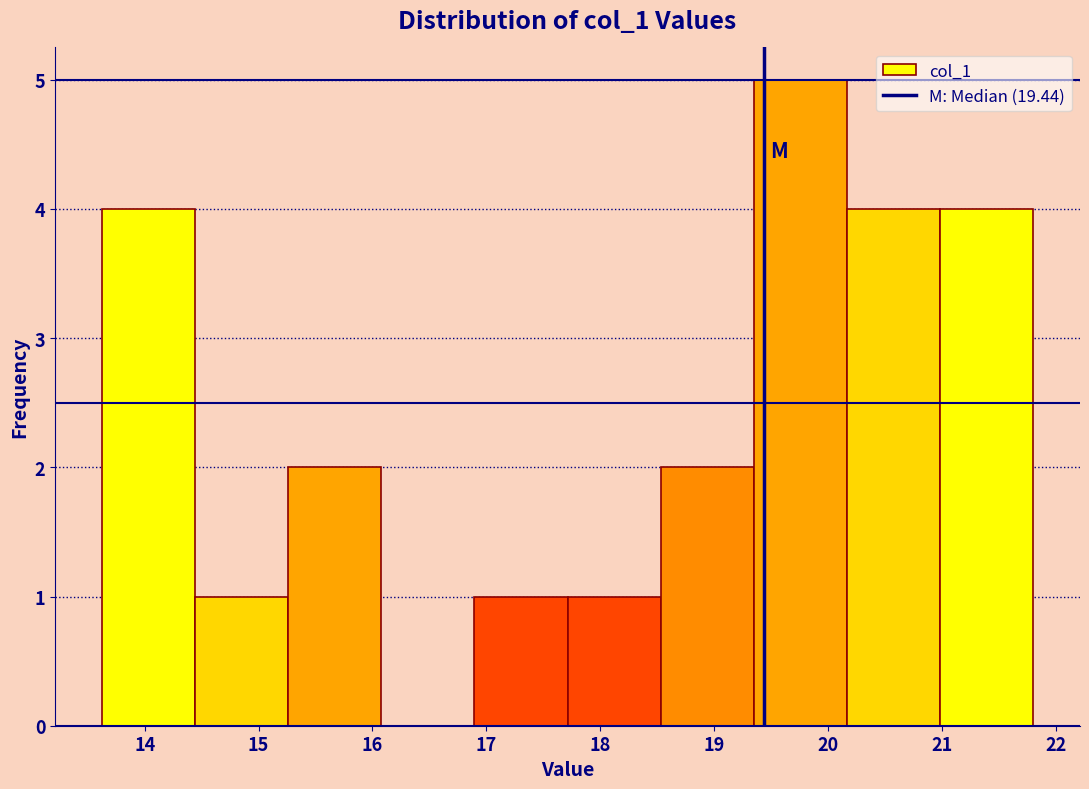

Reading left to right, list every bar in this chart as the range it spans on the x-axis followed by its height. Neither the bar edges nor the heights are printed on the chart, so give them approximately, as read against the axes.

13.6 to 14.4: 4
14.4 to 15.3: 1
15.3 to 16.1: 2
16.1 to 16.9: 0
16.9 to 17.7: 1
17.7 to 18.5: 1
18.5 to 19.3: 2
19.3 to 20.2: 5
20.2 to 21.0: 4
21.0 to 21.8: 4